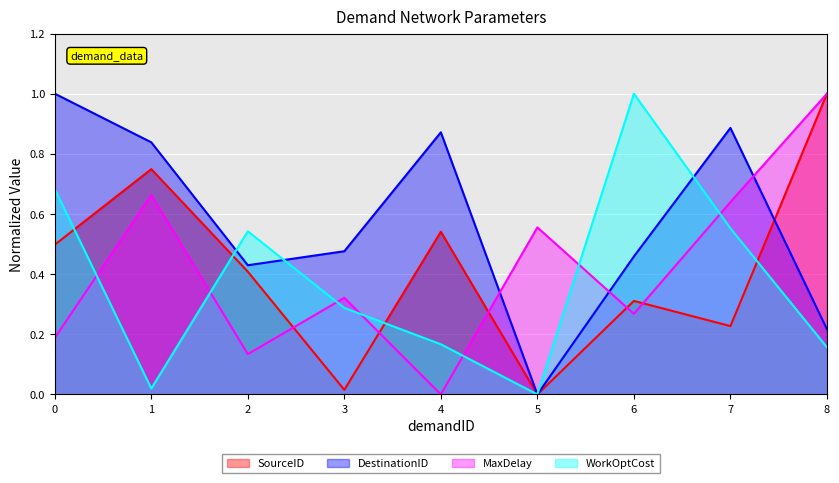

Is the value of MaxDelay at 2 greater than the value of DestinationID at 6?

No